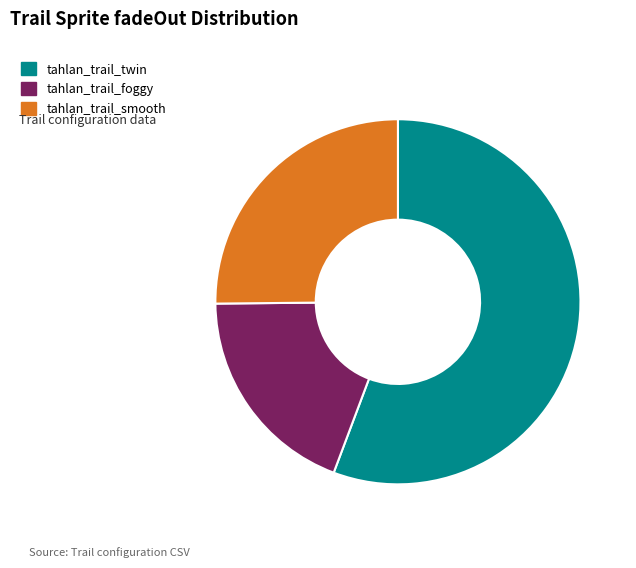

Which has a higher value, tahlan_trail_twin or tahlan_trail_smooth?

tahlan_trail_twin